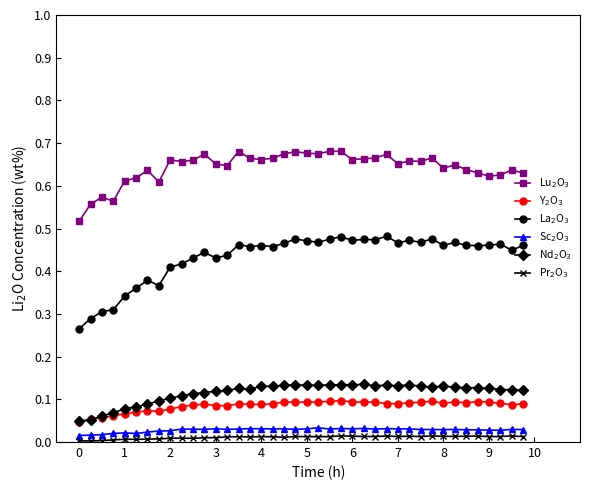

Count the number of data series in this chart.

6